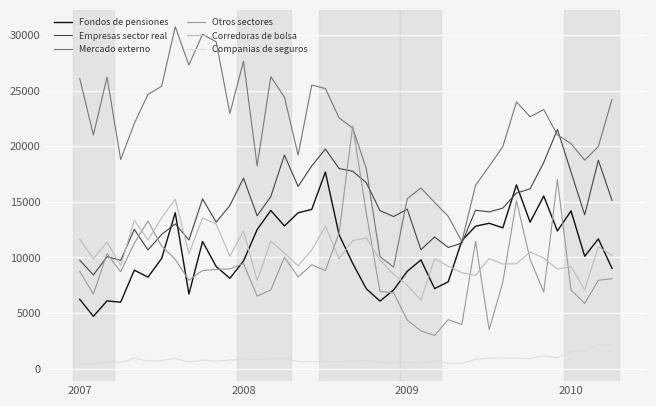

What is the average value of the Fondos de pensiones series?

10572